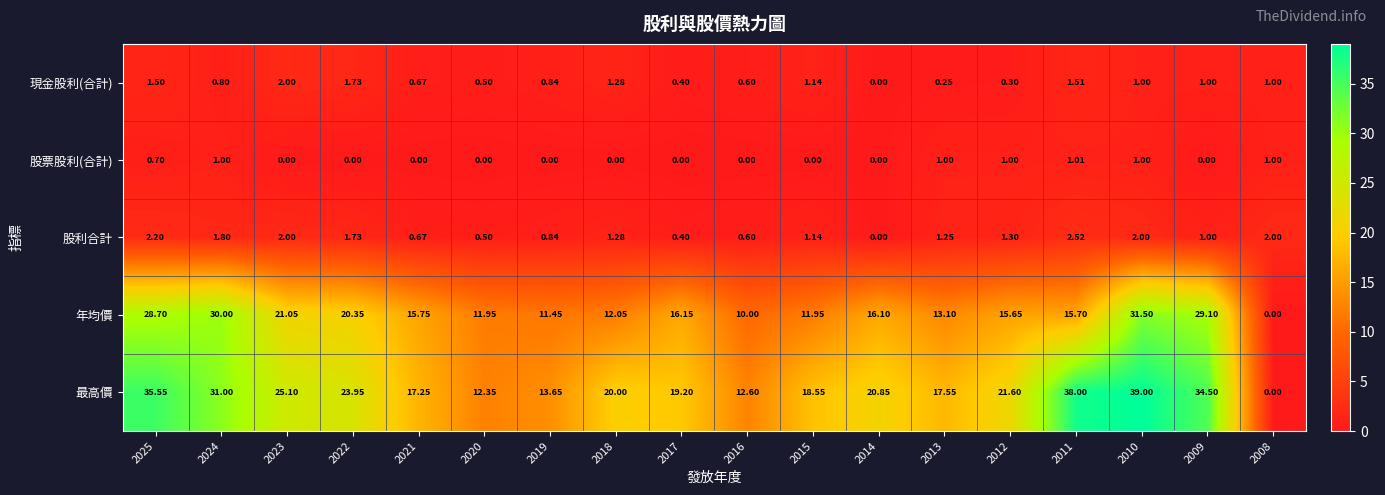

Between 2024 and 2011, which series saw the biggest shift?

年均價